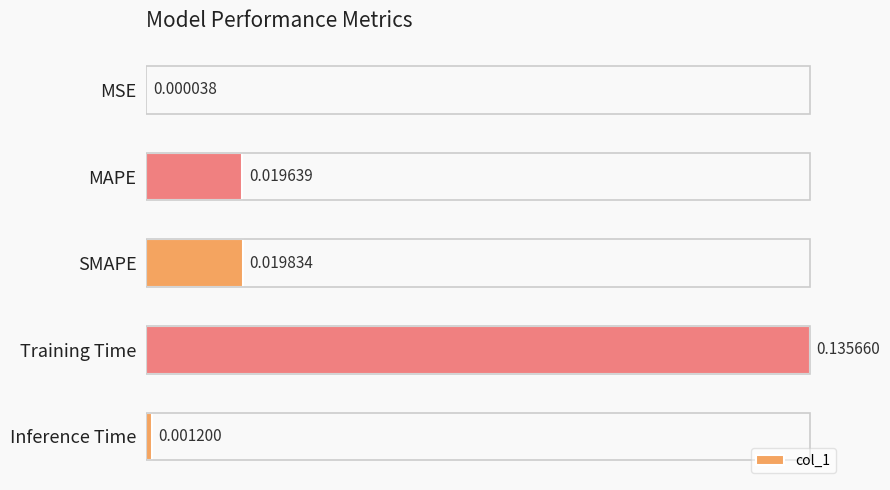

Are the bars grouped side by side (vs. stacked)?

No